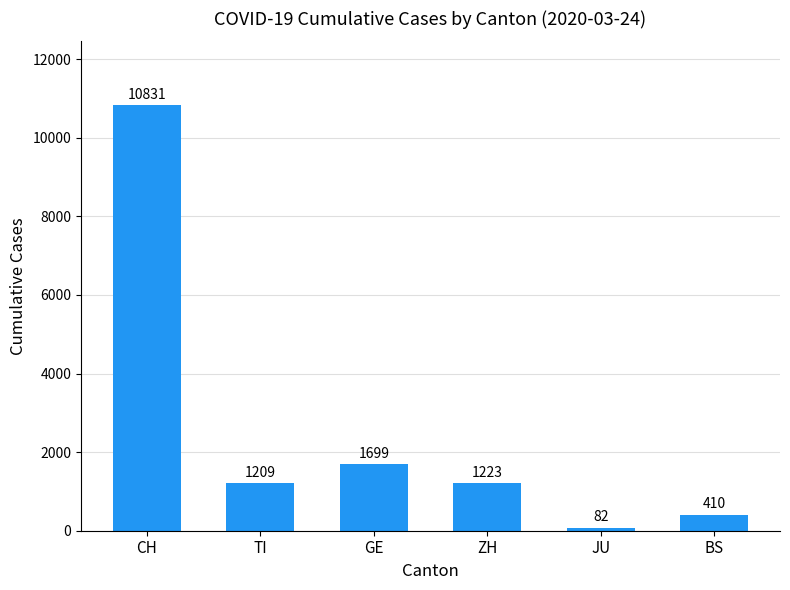

Count the number of categories in the chart.

6